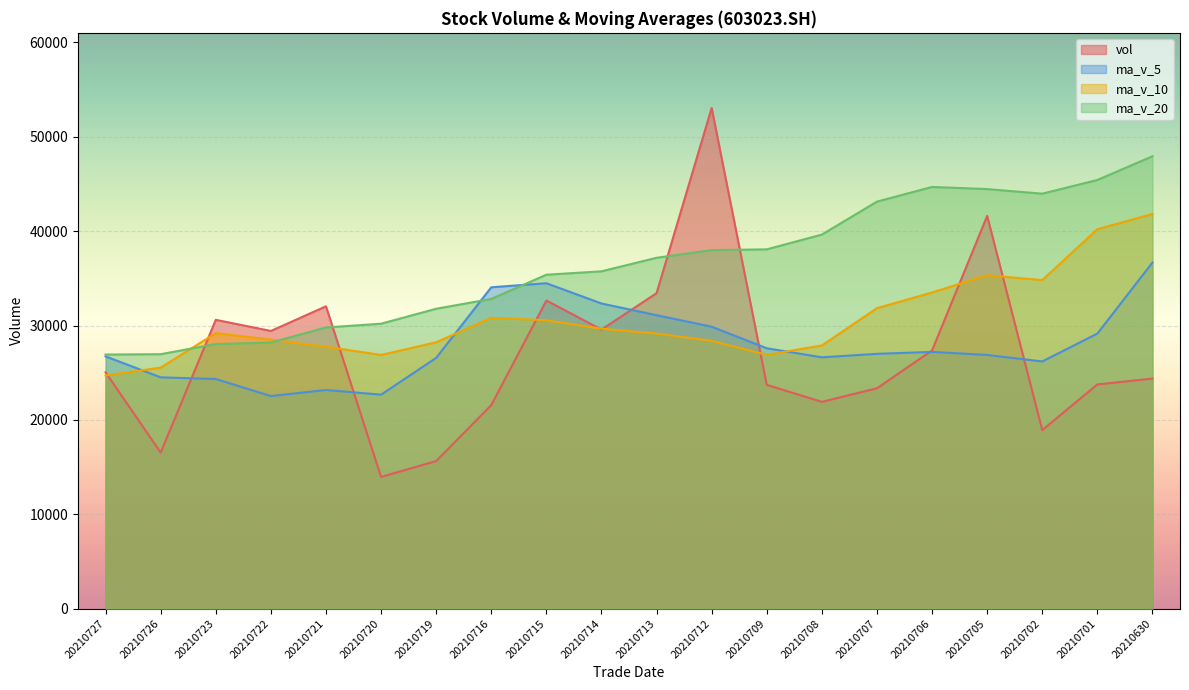

What is the spread (max minus min) of values at 20210714?

6173.8